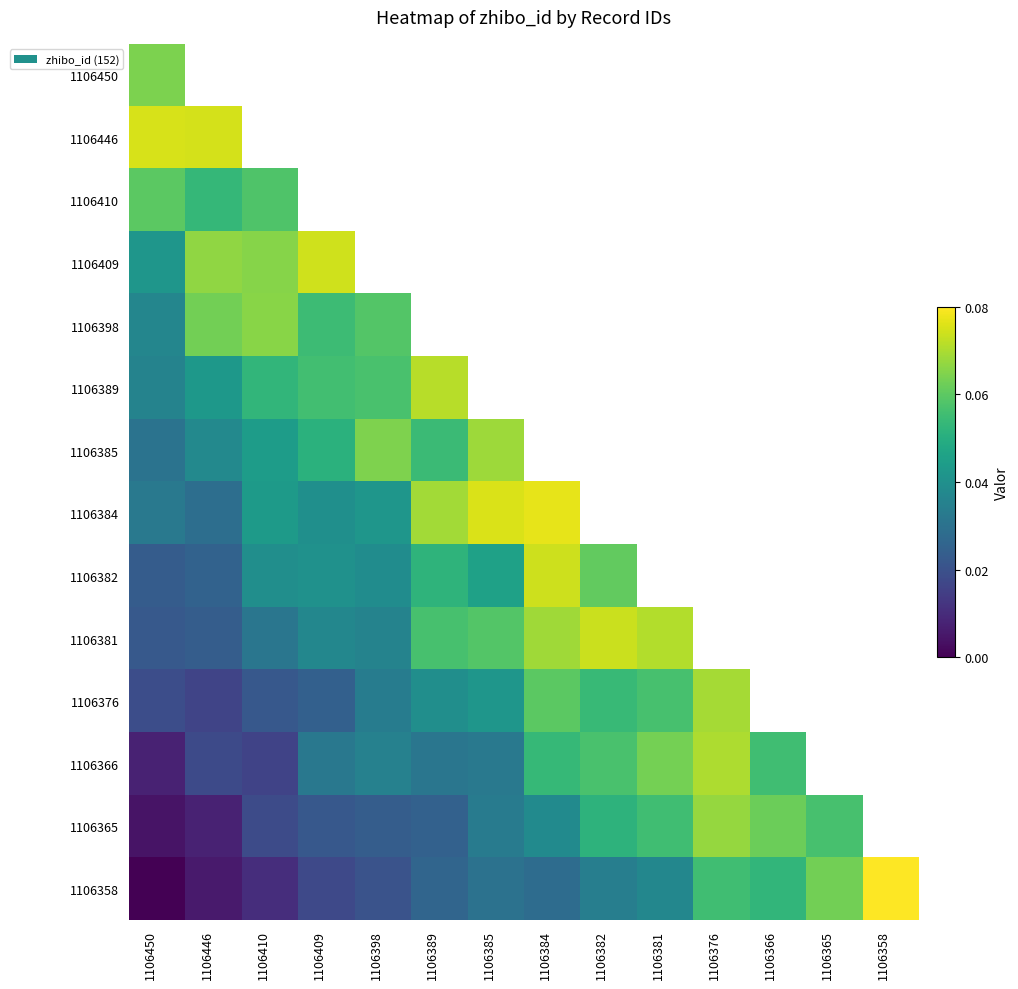

At which category is the sum across all series the highest?

1106450